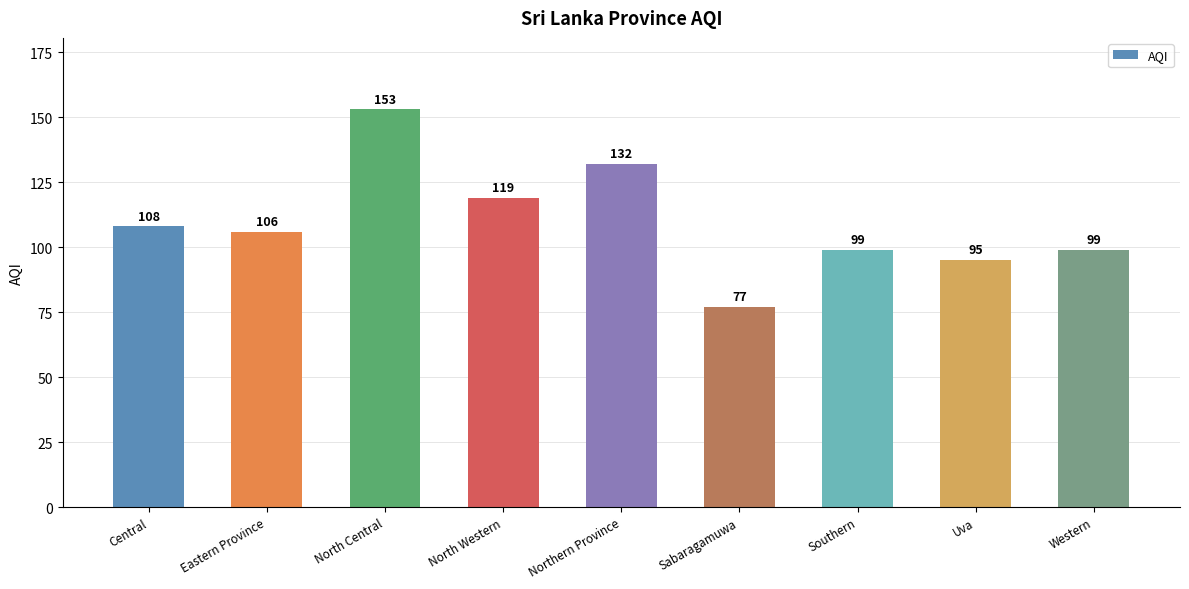

Reading right to left, what are all the values shown in this chart?

99	95	99	77	132	119	153	106	108